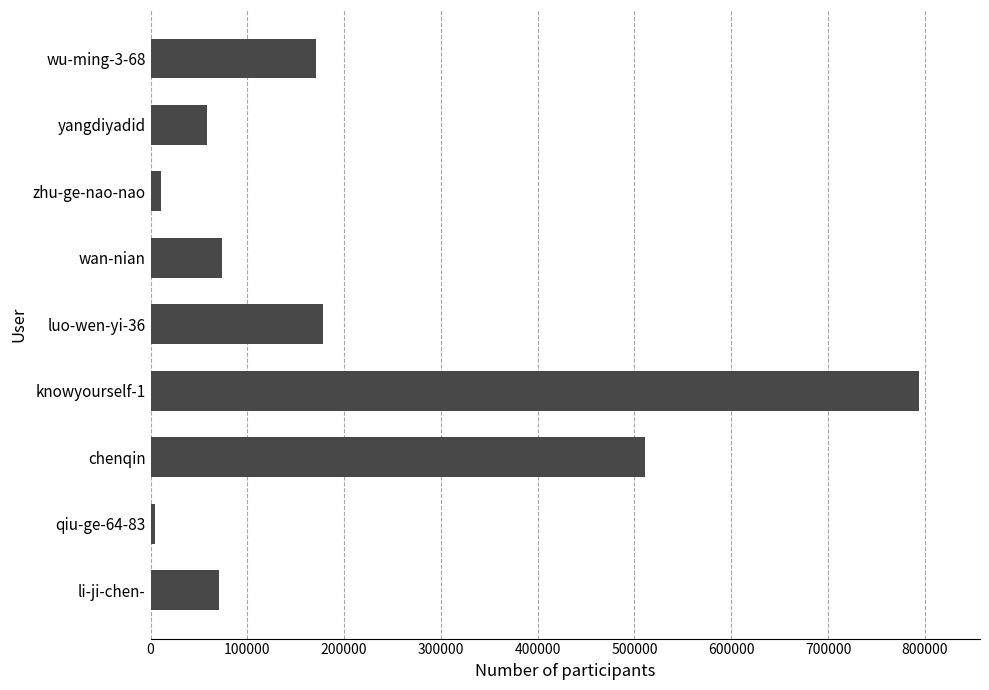

At which label is the value closest to 398859?

chenqin